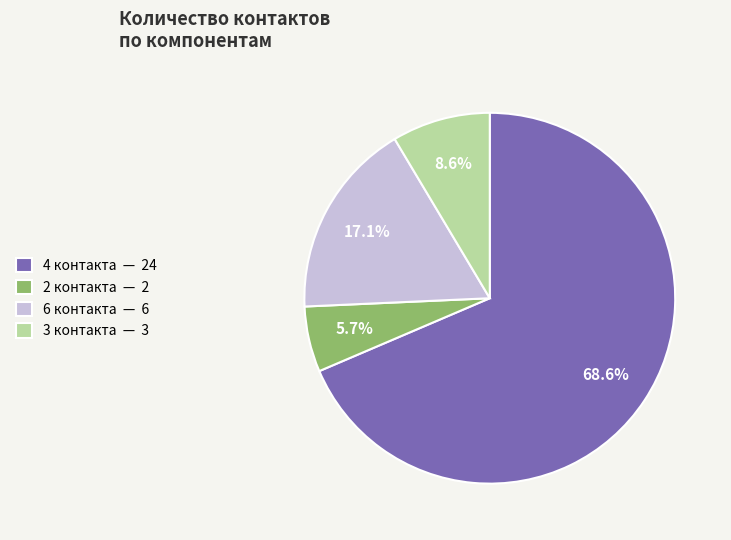

Rank the categories by value from highest to lowest.

4 контакта — 24, 6 контакта — 6, 3 контакта — 3, 2 контакта — 2